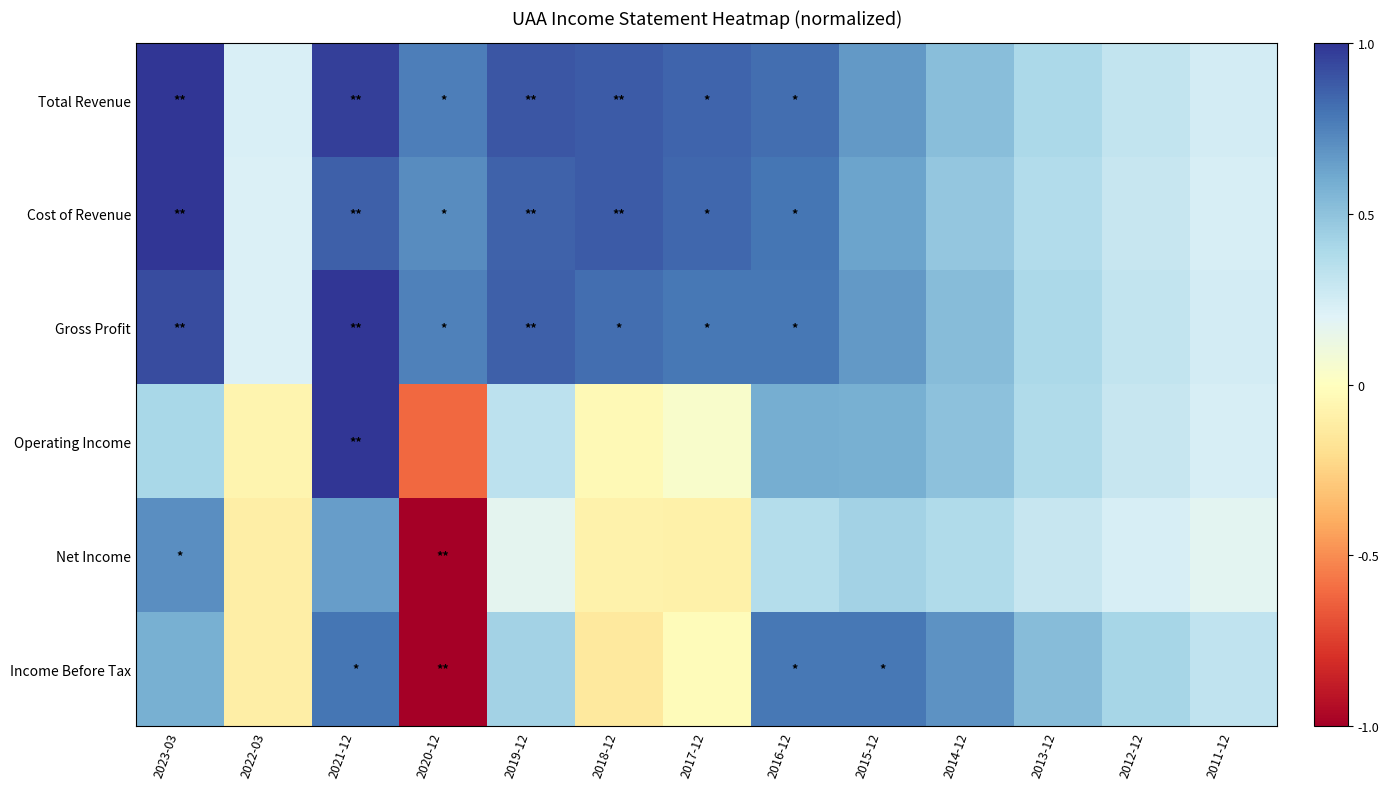

Which category has the lowest value across all series?

2020-12